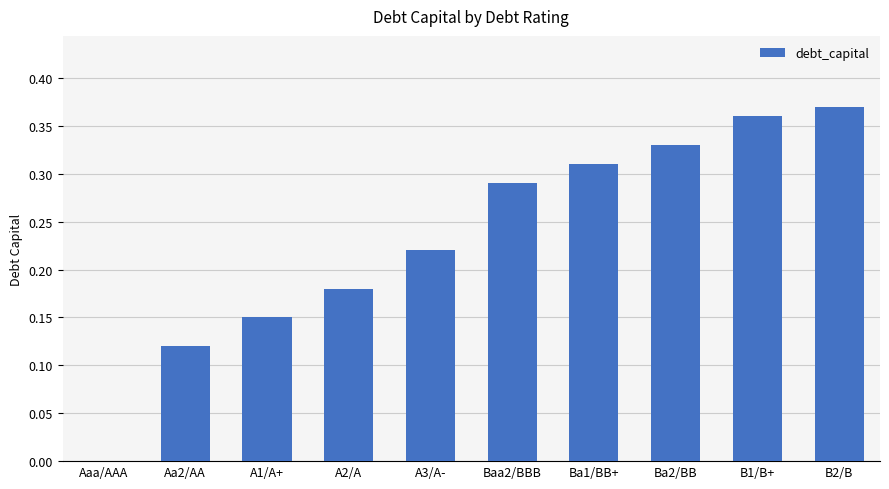

The value at Ba1/BB+ is 0.1. True or false?

False